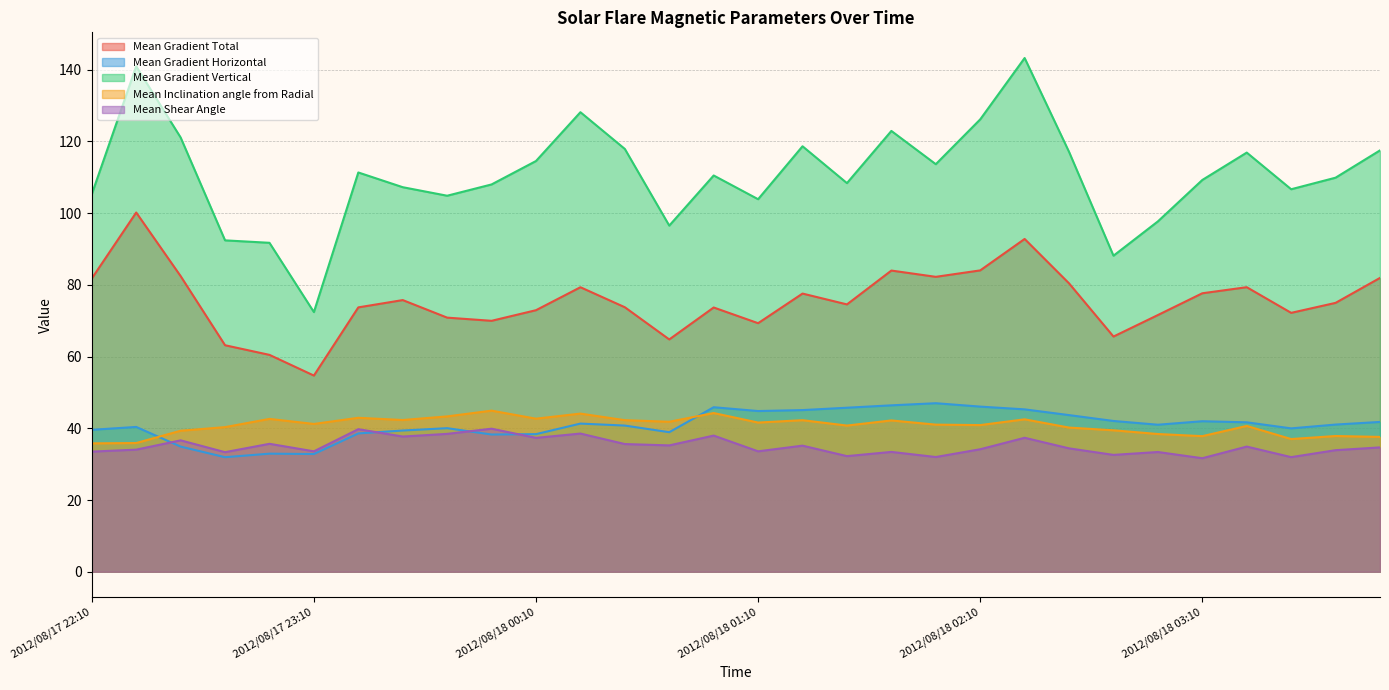

What is the difference between the maximum and minimum values in the Mean Gradient Horizontal series?

15.1